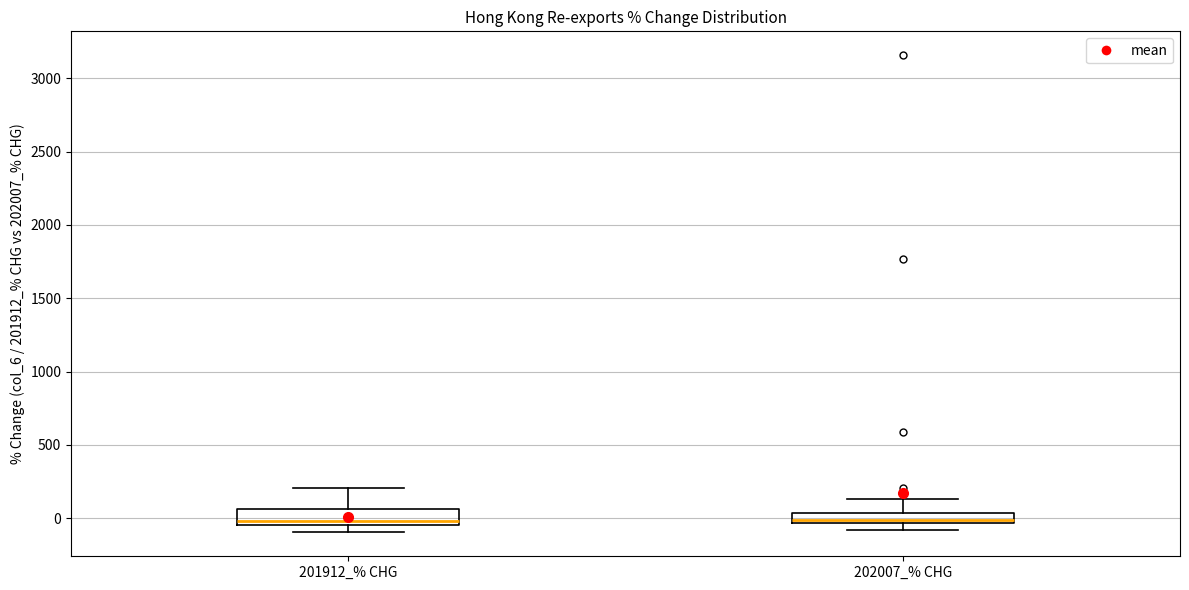

Where is the lower edge of the box for 201912_% CHG on the y-axis? The values are not printed on the chart, so give them approximately, as read against the axis.

-50